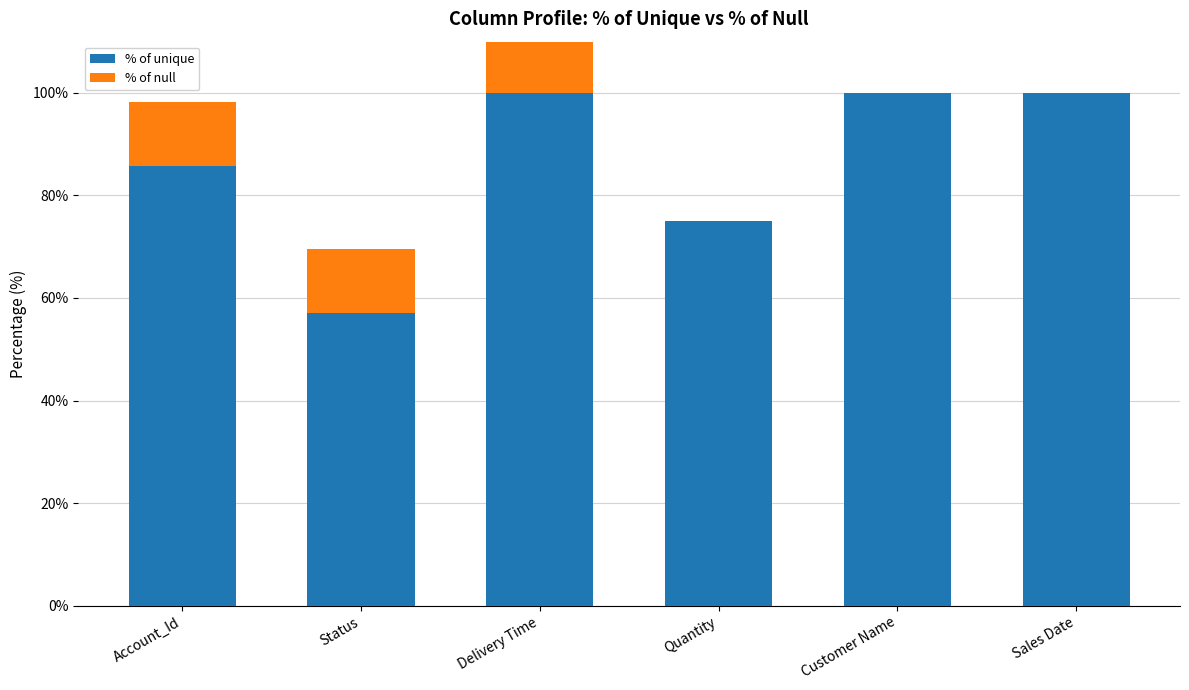

What is the difference between the maximum and minimum values in the % of null series?

12.5